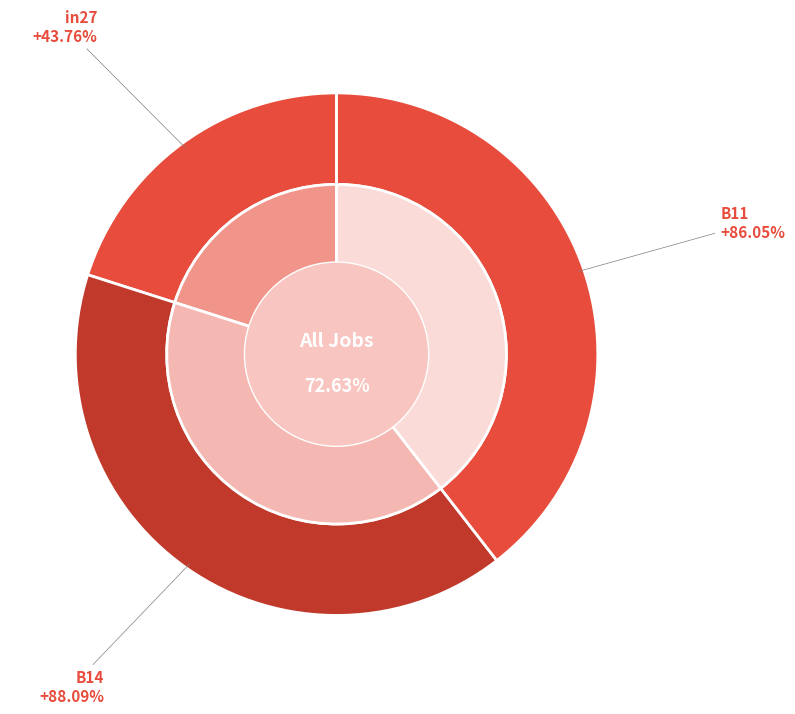

To the nearest percent, what percentage of the pie is B11?

39%